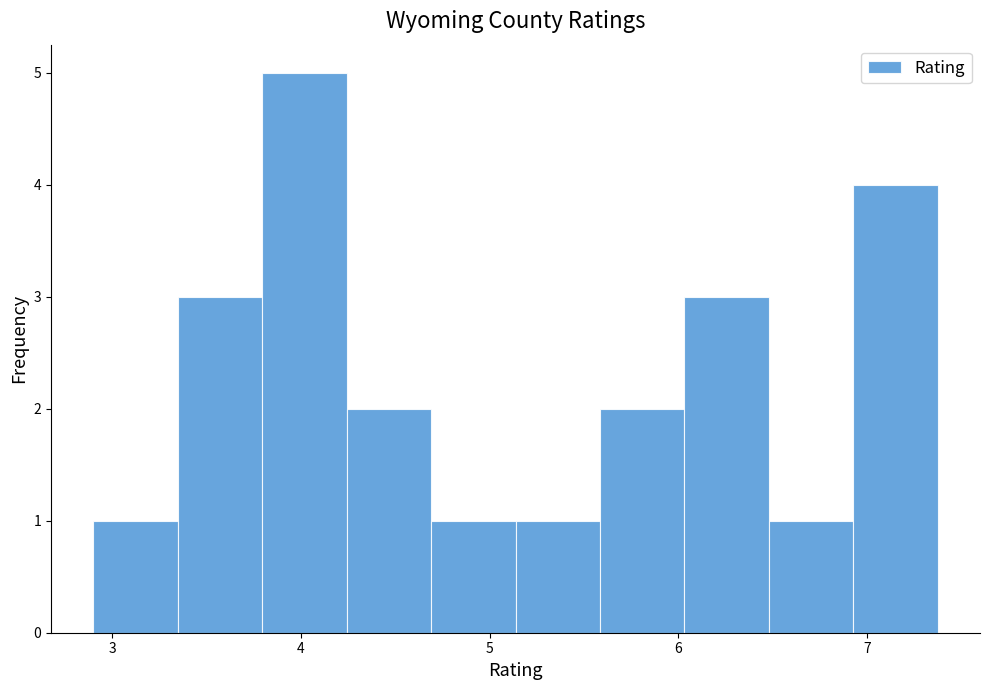

Which range on the x-axis has the tallest bar?

3.8 to 4.2